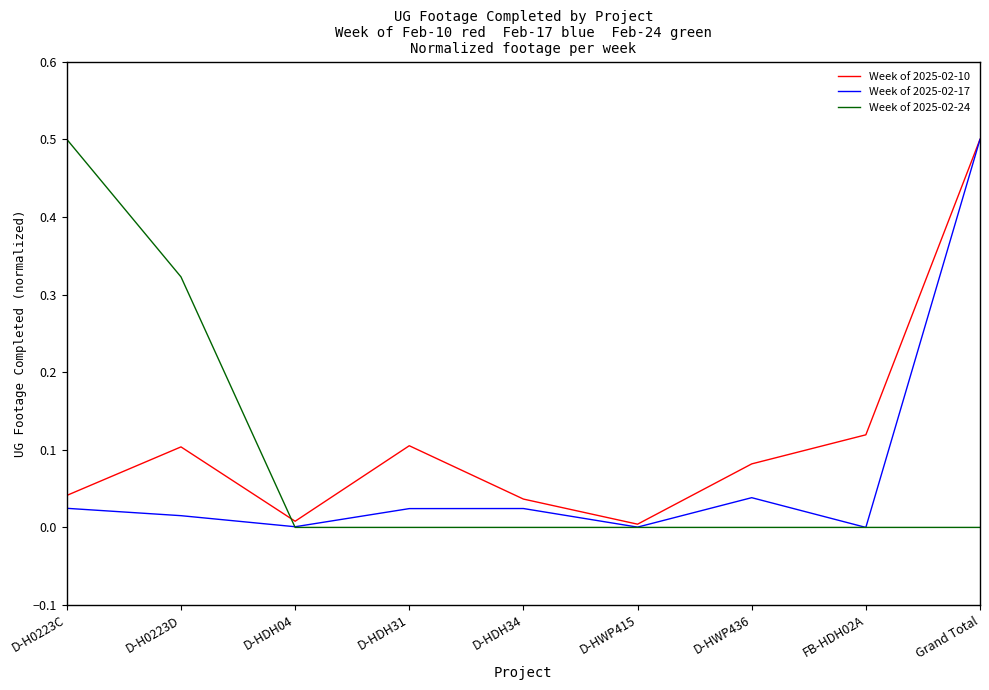

What is the highest value of the Week of 2025-02-17 series?

0.5